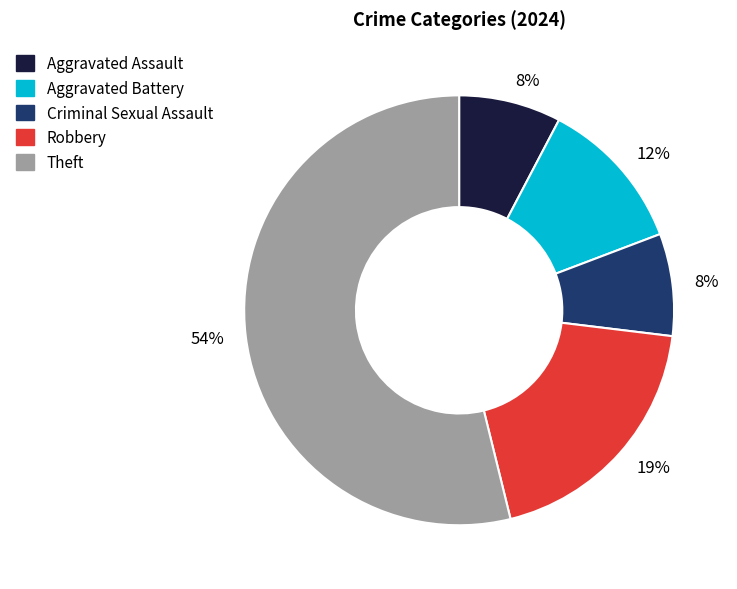

To the nearest percent, what is the difference between the largest and smallest slice percentages?

46%